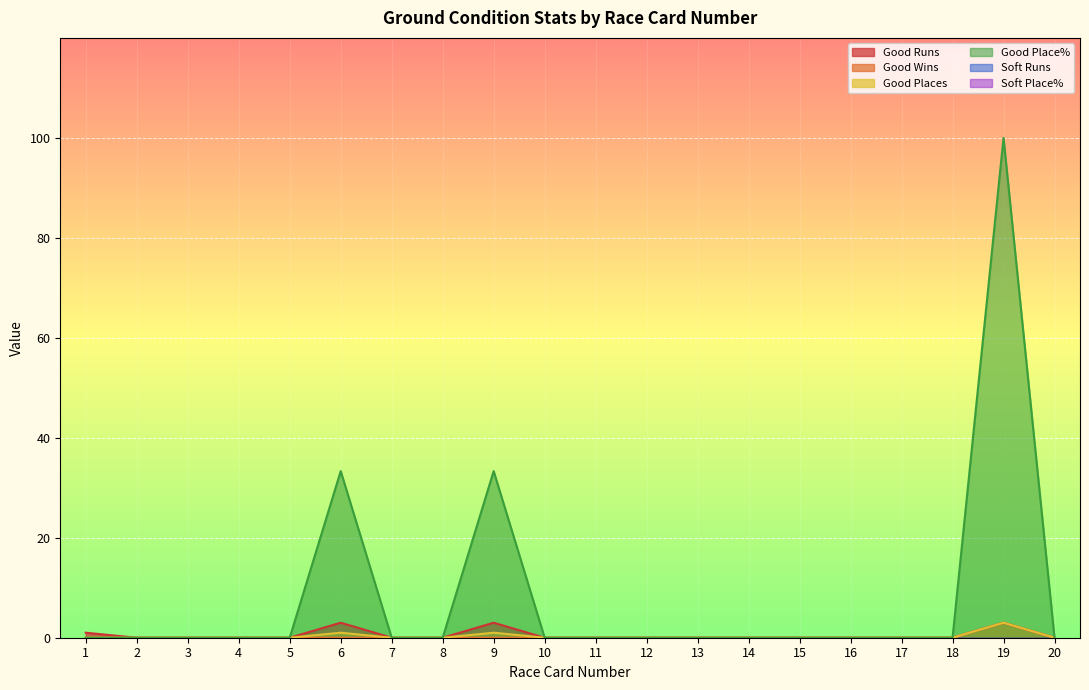

How many values in Good Wins are above zero?

1